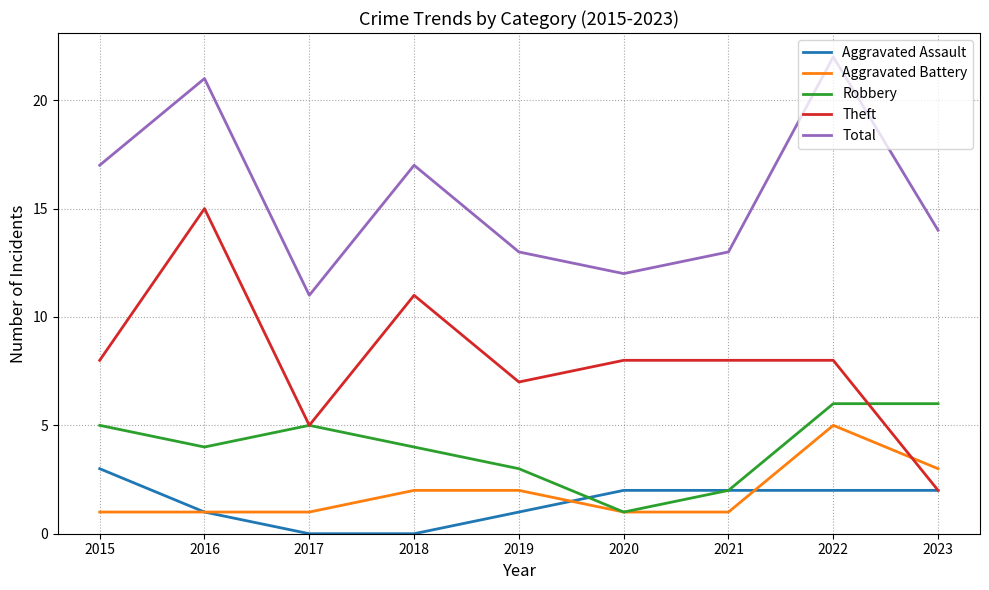

List the series in order of their peak value, highest first.

Total, Theft, Robbery, Aggravated Battery, Aggravated Assault